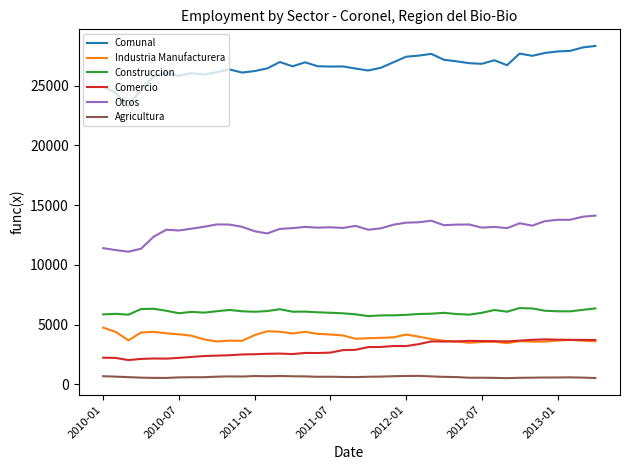

How many lines are shown in the chart?

6